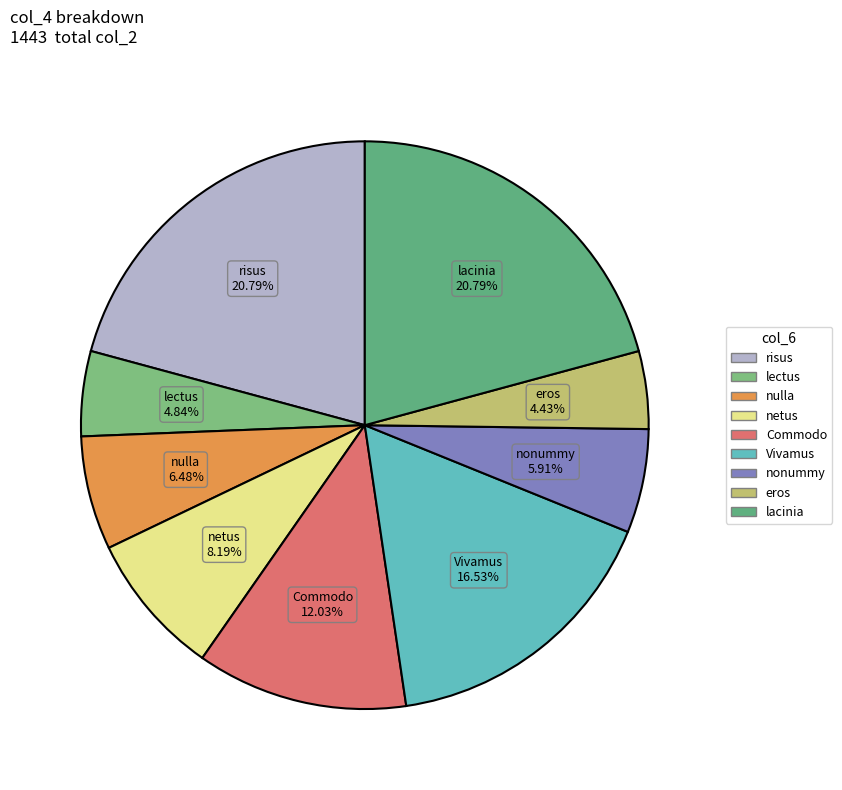

Is there a majority slice in this chart?

No